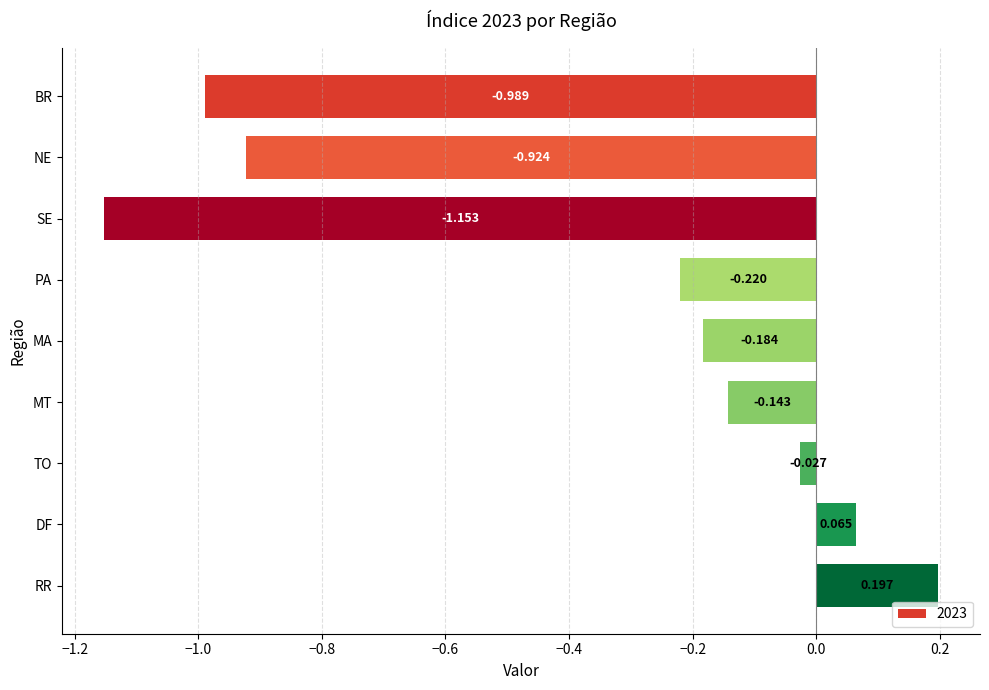

Rank the categories by value from lowest to highest.

SE, BR, NE, PA, MA, MT, TO, DF, RR